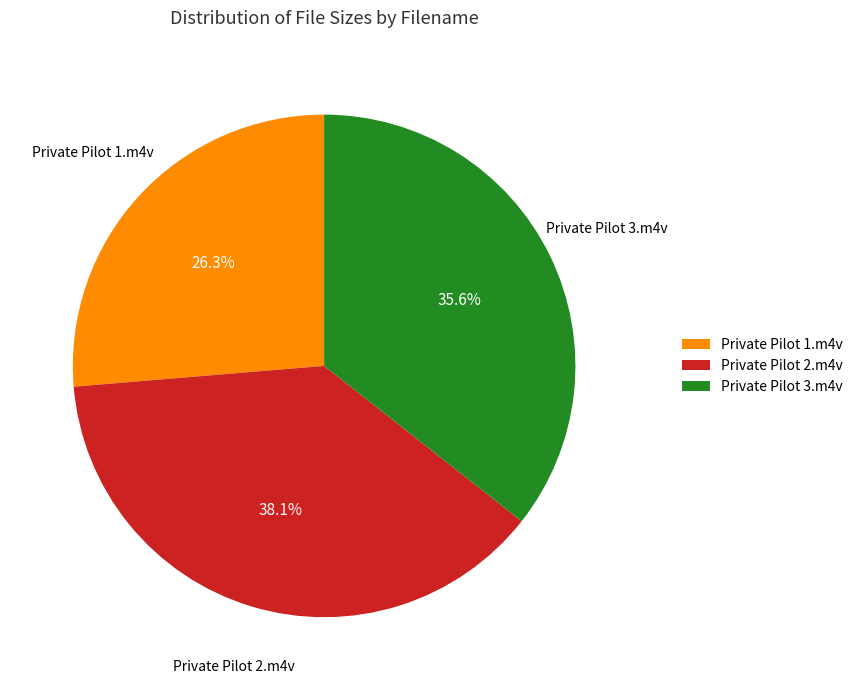

Which category has the smallest portion of the pie?

Private Pilot 1.m4v